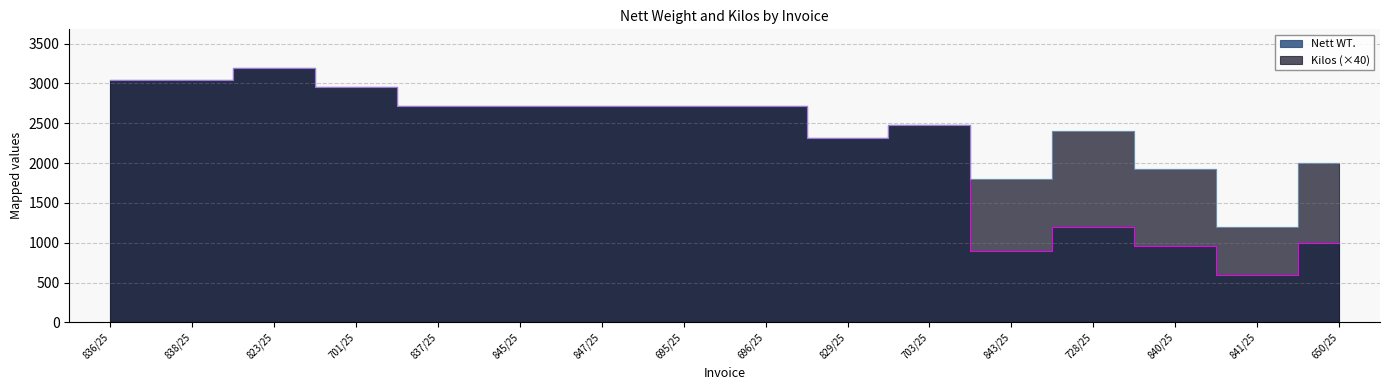

Reading right to left, transcribe all the data shown in this chart.

Nett WT.: 1000	600	960	1198	900	2480	2320	2720	2720	2720	2720	2720	2960	3200	3040	3040
Kilos: 2000	1200	1920	2400	1800	2480	2320	2720	2720	2720	2720	2720	2960	3200	3040	3040